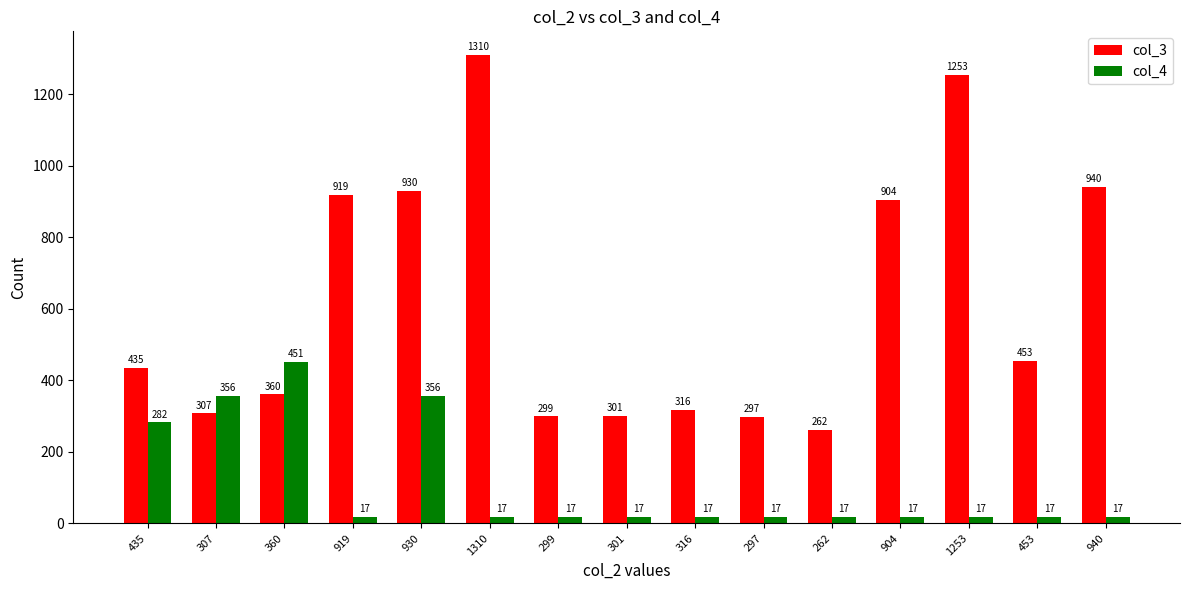

Which series changed the most between 307 and 904?

col_3